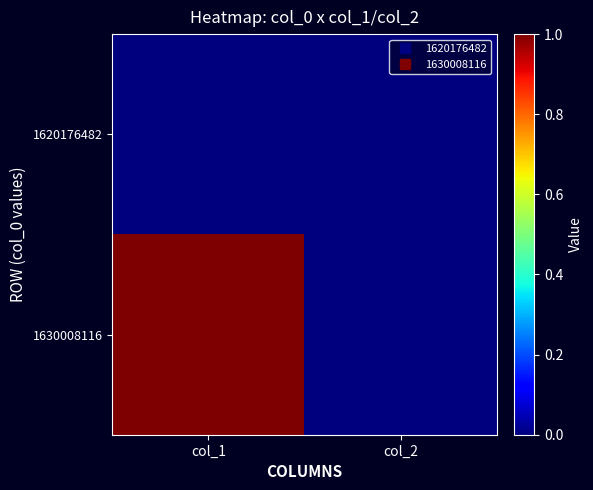

Which series has the largest total across all categories?

1630008116